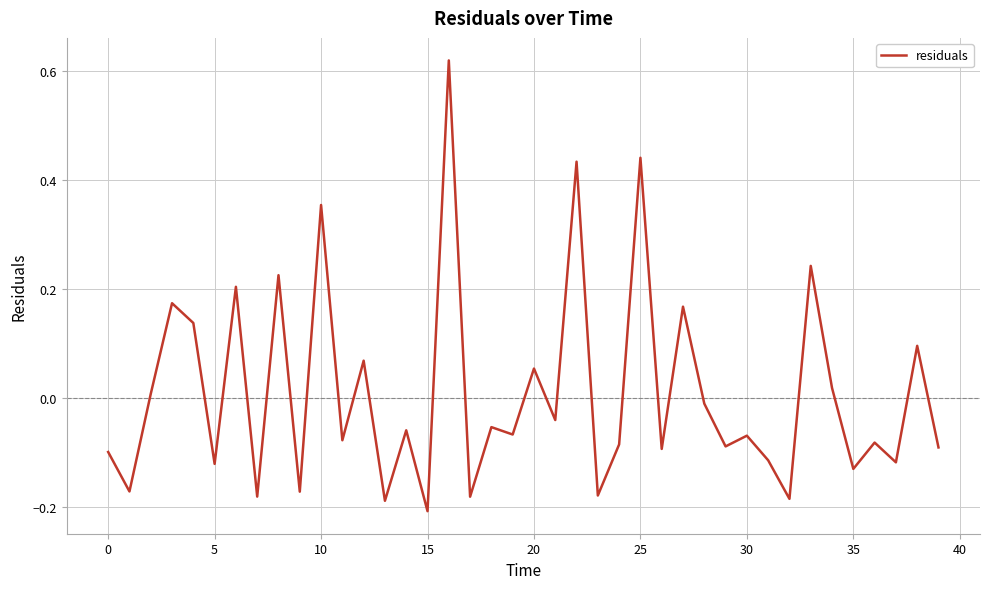

How many interior local peaks (higher than both neighbors) does the data have?

16